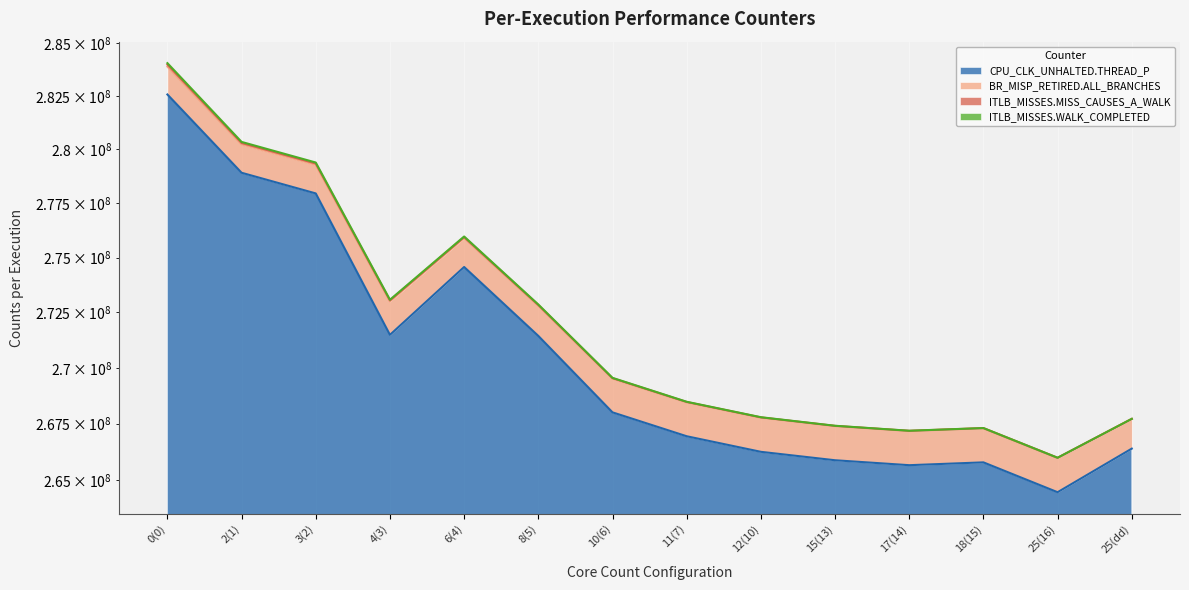

At how many categories does at least one series exceed 277434422?

3